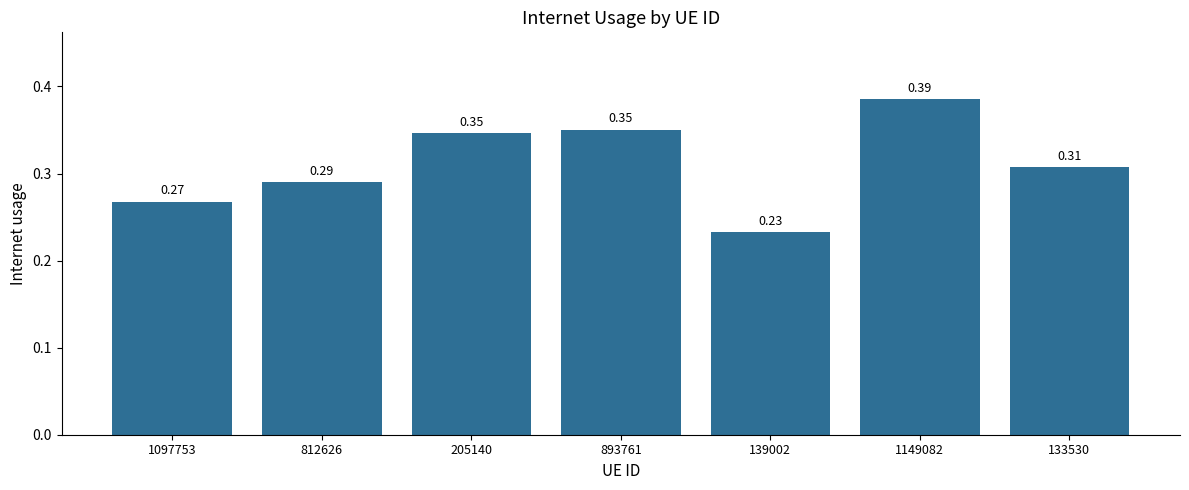

What is the sum of the values at 139002 and 1097753?

0.5